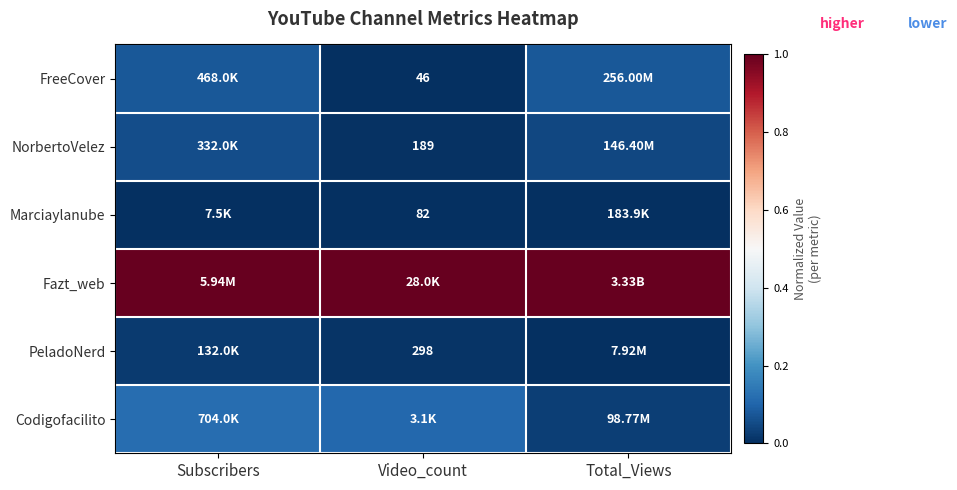

How many Codigofacilito values are between 0 and 1?

3